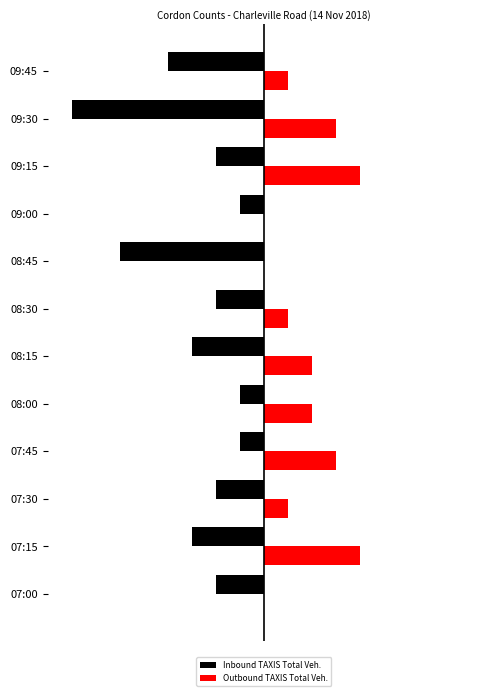

What are all the series names shown in the legend?

Inbound TAXIS Total Veh., Outbound TAXIS Total Veh.